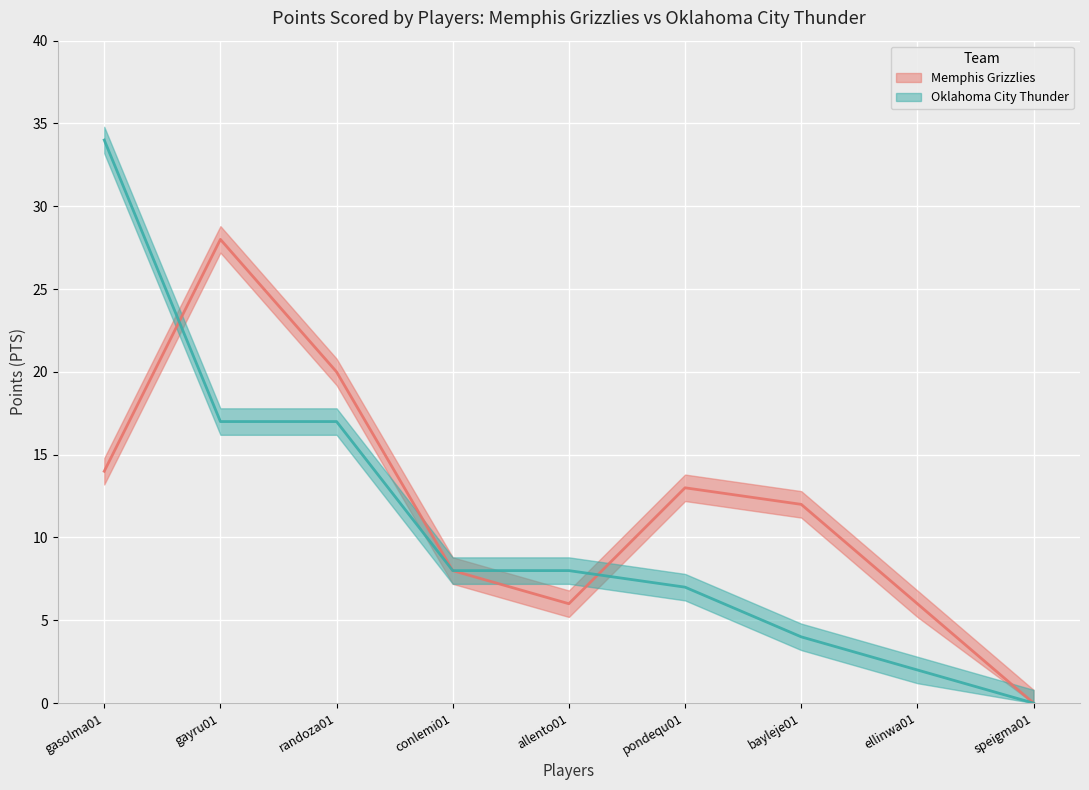

List the labels in order of Oklahoma City Thunder value, largest first.

gasolma01, gayru01, randoza01, conlemi01, allento01, pondequ01, bayleje01, ellinwa01, speigma01